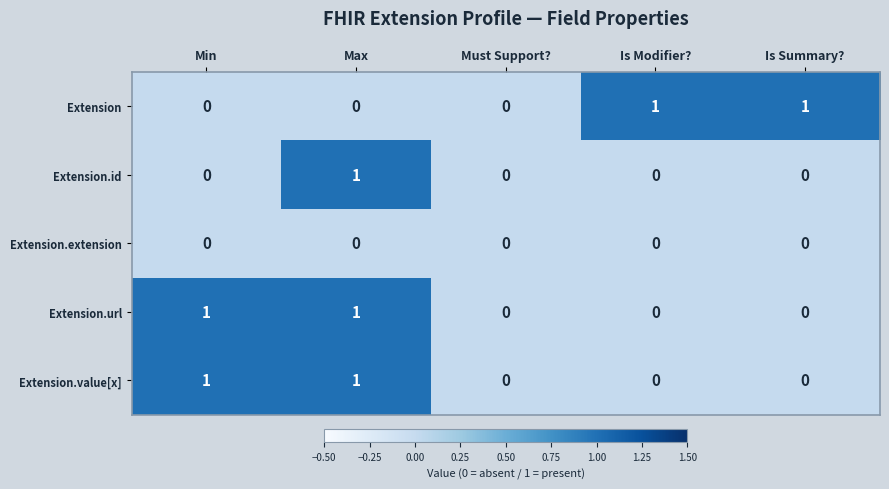

The value of Extension.extension at Must Support? is 0. True or false?

True